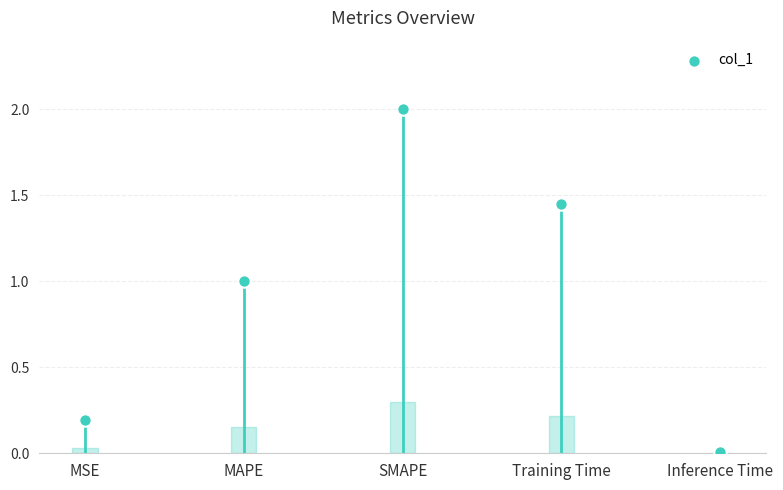

What is the average Y value?

0.9